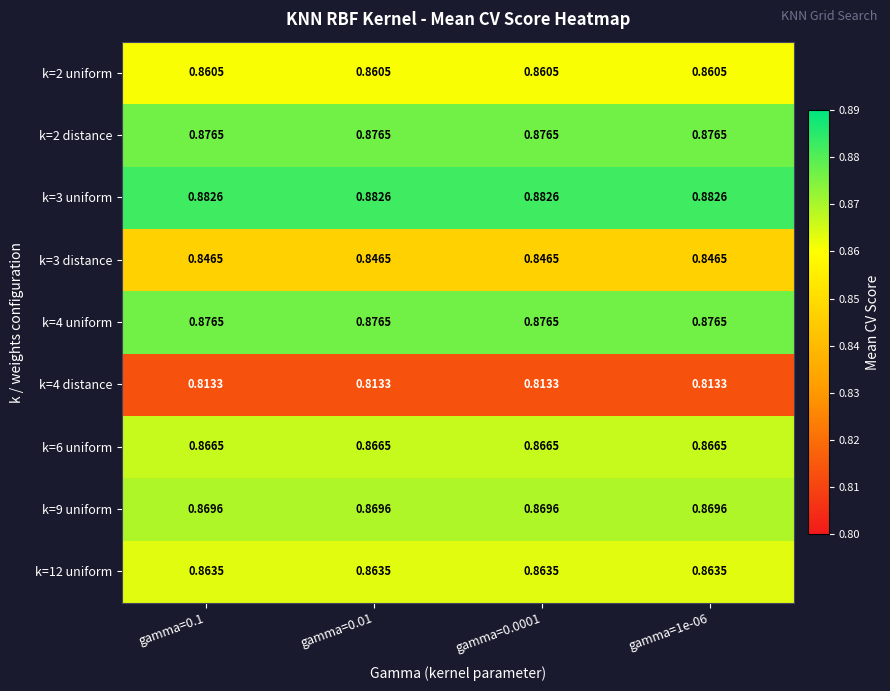

Count the number of data series in this chart.

9